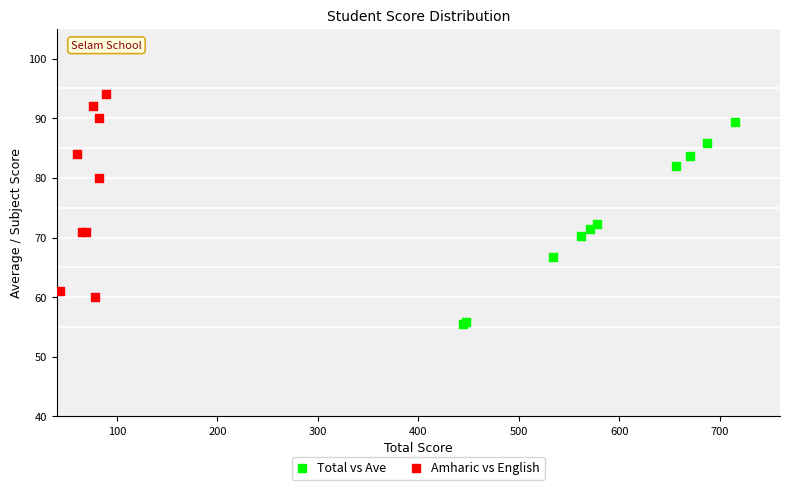

Which series contains the highest Y value?

Amharic vs English